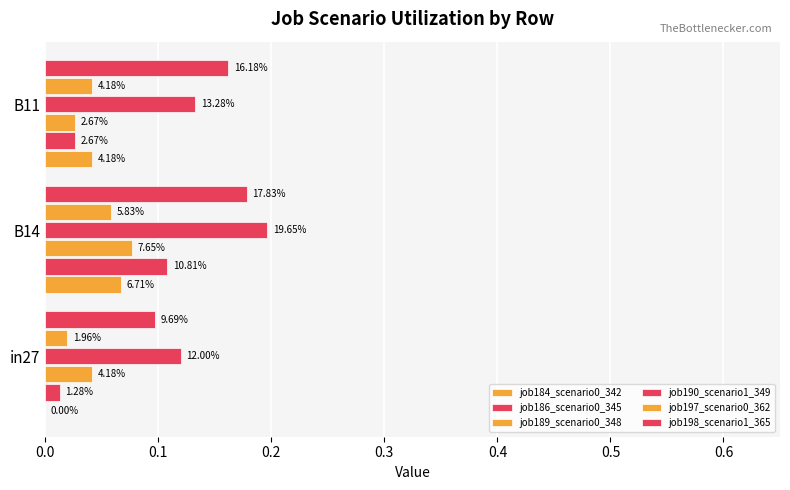

Reading left to right, list all the values displayed in this chart.

job184_scenario0_342: 0.0	0.1	0.0
job186_scenario0_345: 0.0	0.1	0.0
job189_scenario0_348: 0.0	0.1	0.0
job190_scenario1_349: 0.1	0.2	0.1
job197_scenario0_362: 0.0	0.1	0.0
job198_scenario1_365: 0.1	0.2	0.2